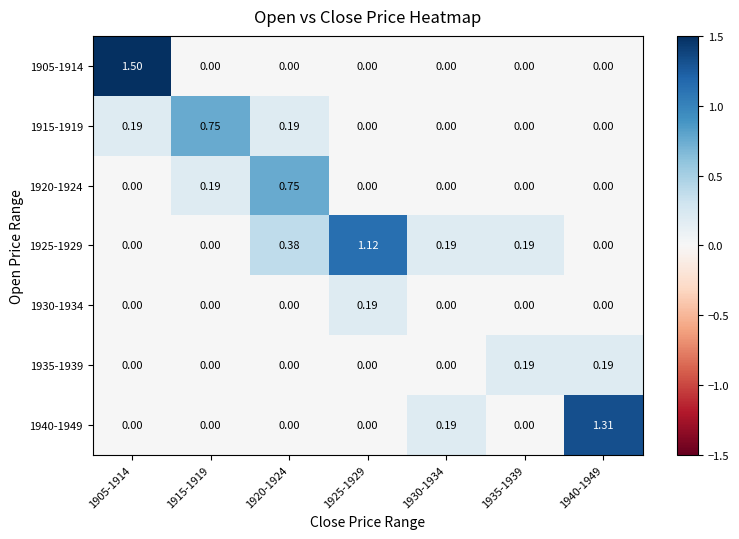

Is the value of 1920-1924 at 1940-1949 greater than the value of 1925-1929 at 1920-1924?

No